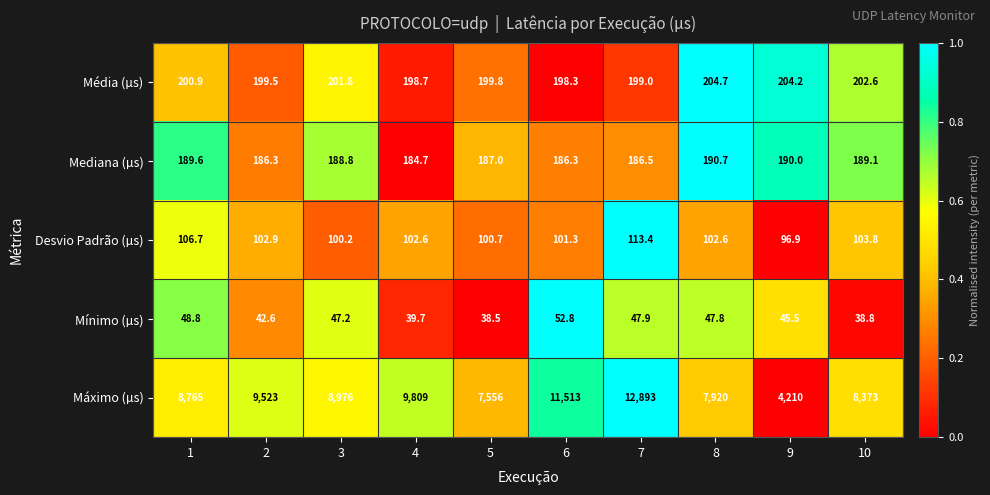

What is the approximate value of Média (µs) at 4?

198.7